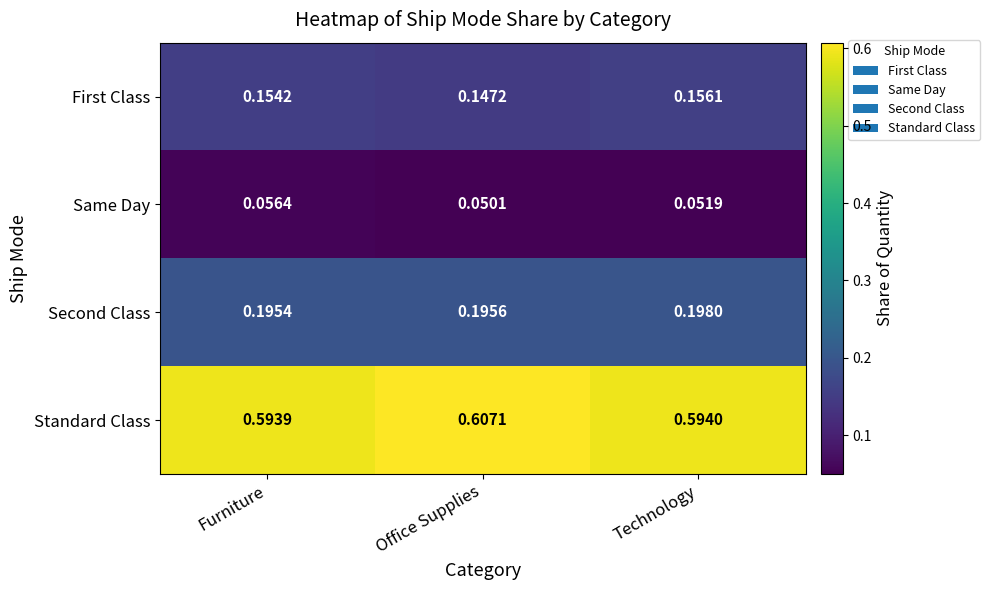

Which series changed the most between Furniture and Office Supplies?

Standard Class